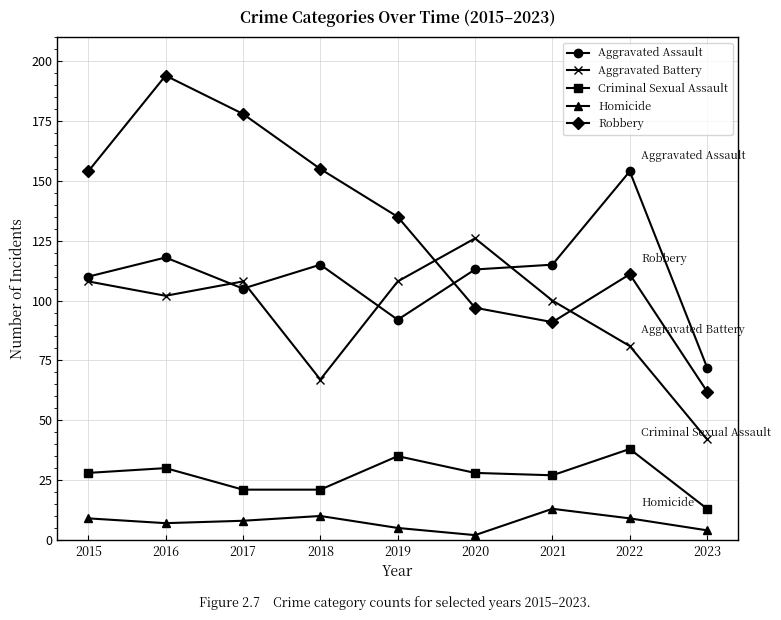

The value of Robbery at 2022 is 153. True or false?

False